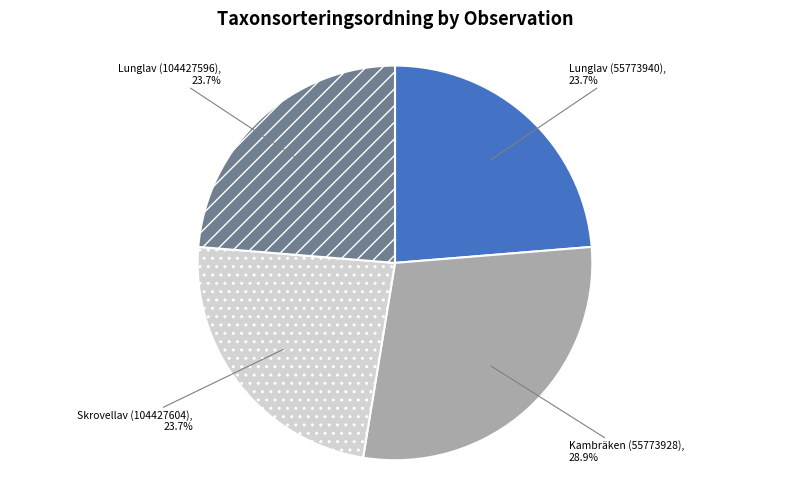

Does any single category account for the majority?

No